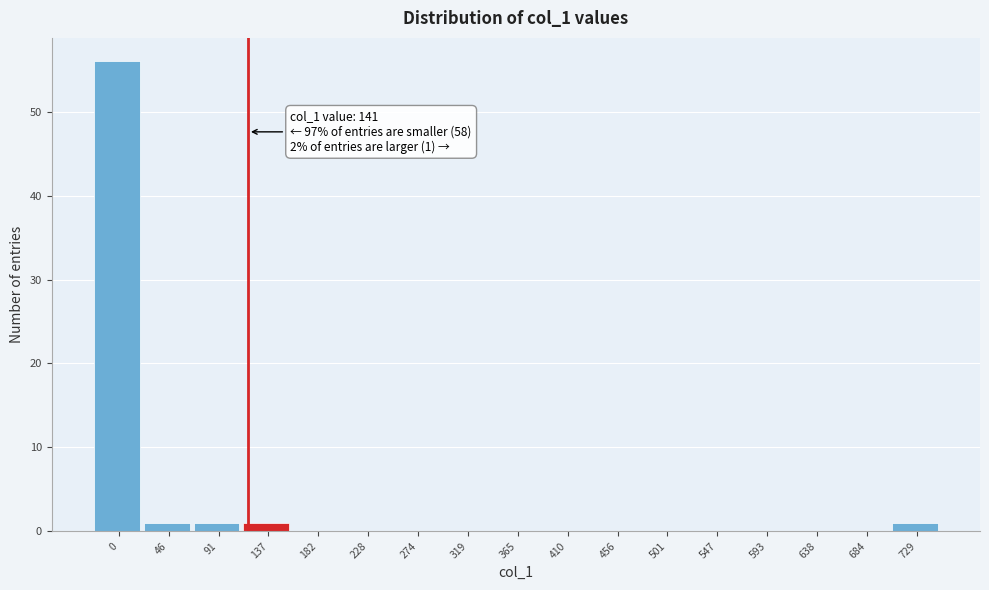

Reading left to right, list all the values displayed in this chart.

0=56	46=1	91=1	137=1	182=0	228=0	274=0	319=0	365=0	410=0	456=0	501=0	547=0	593=0	638=0	684=0	729=1